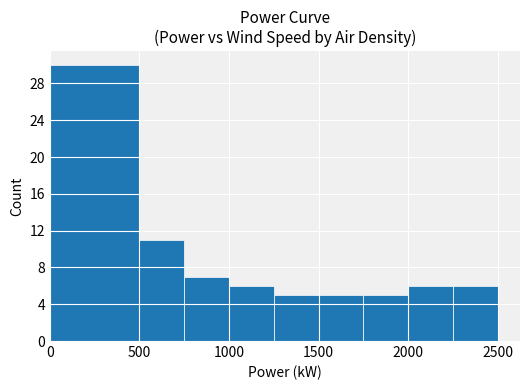

What is the average value?

9